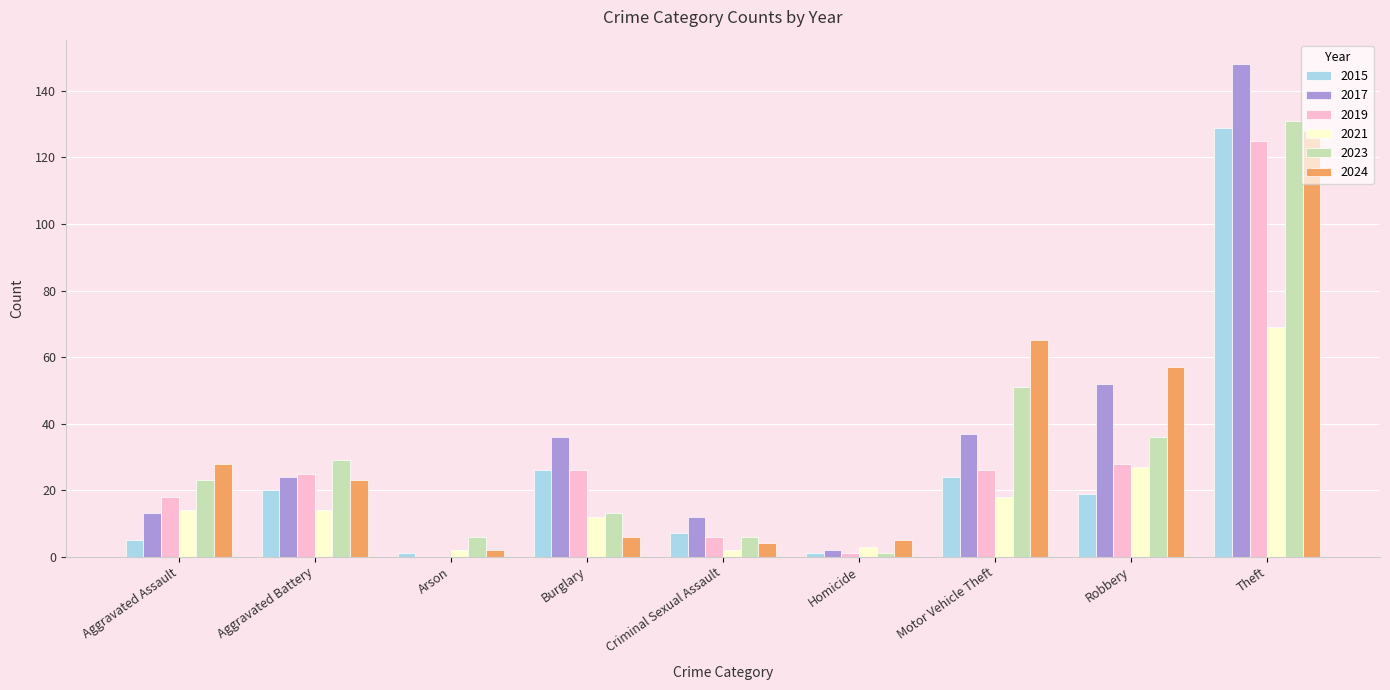

What is the spread (max minus min) of values at Arson?

6